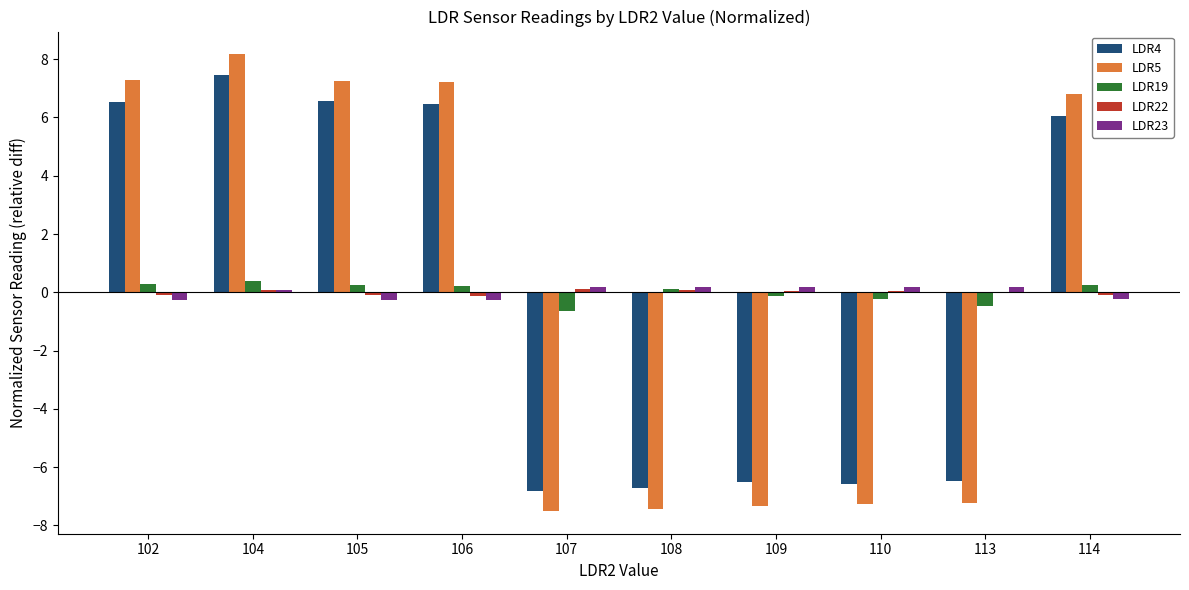

Are the bars horizontal?

No